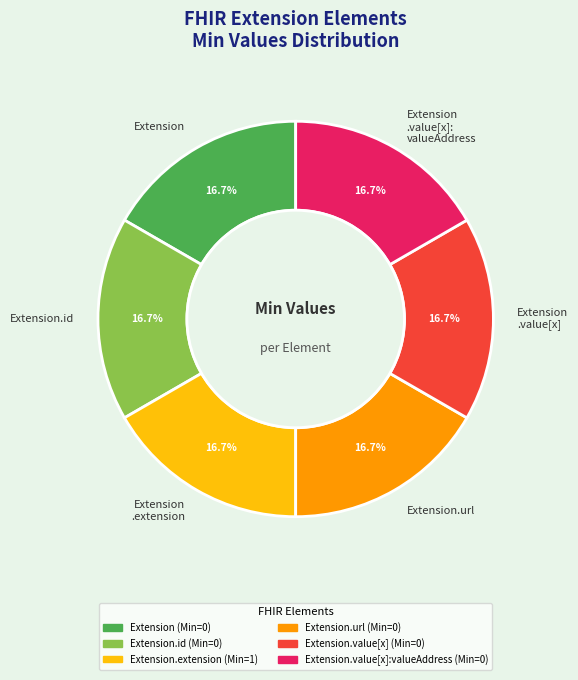

Is there any slice that represents more than half of the pie?

No